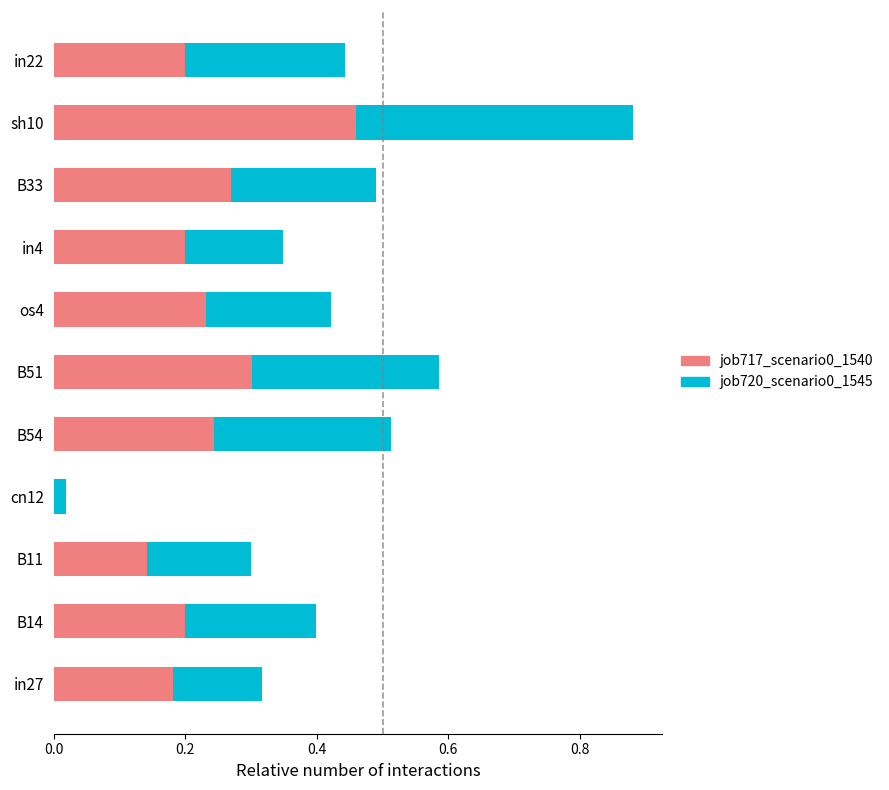

Is it true that job717_scenario0_1540 equals 0.2 at os4?

True